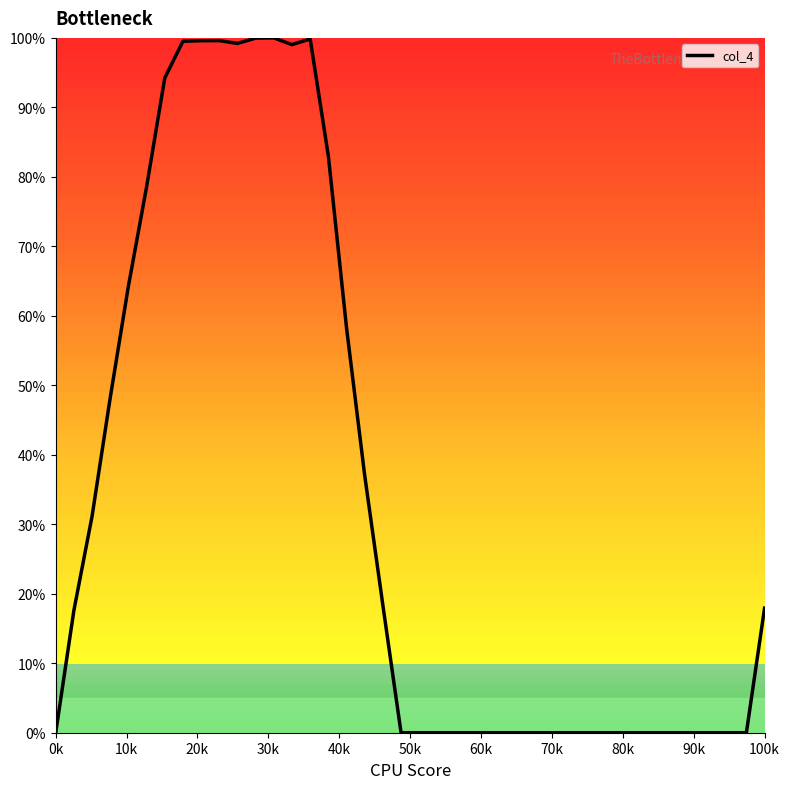

What is the difference between the maximum and minimum values?

100.0